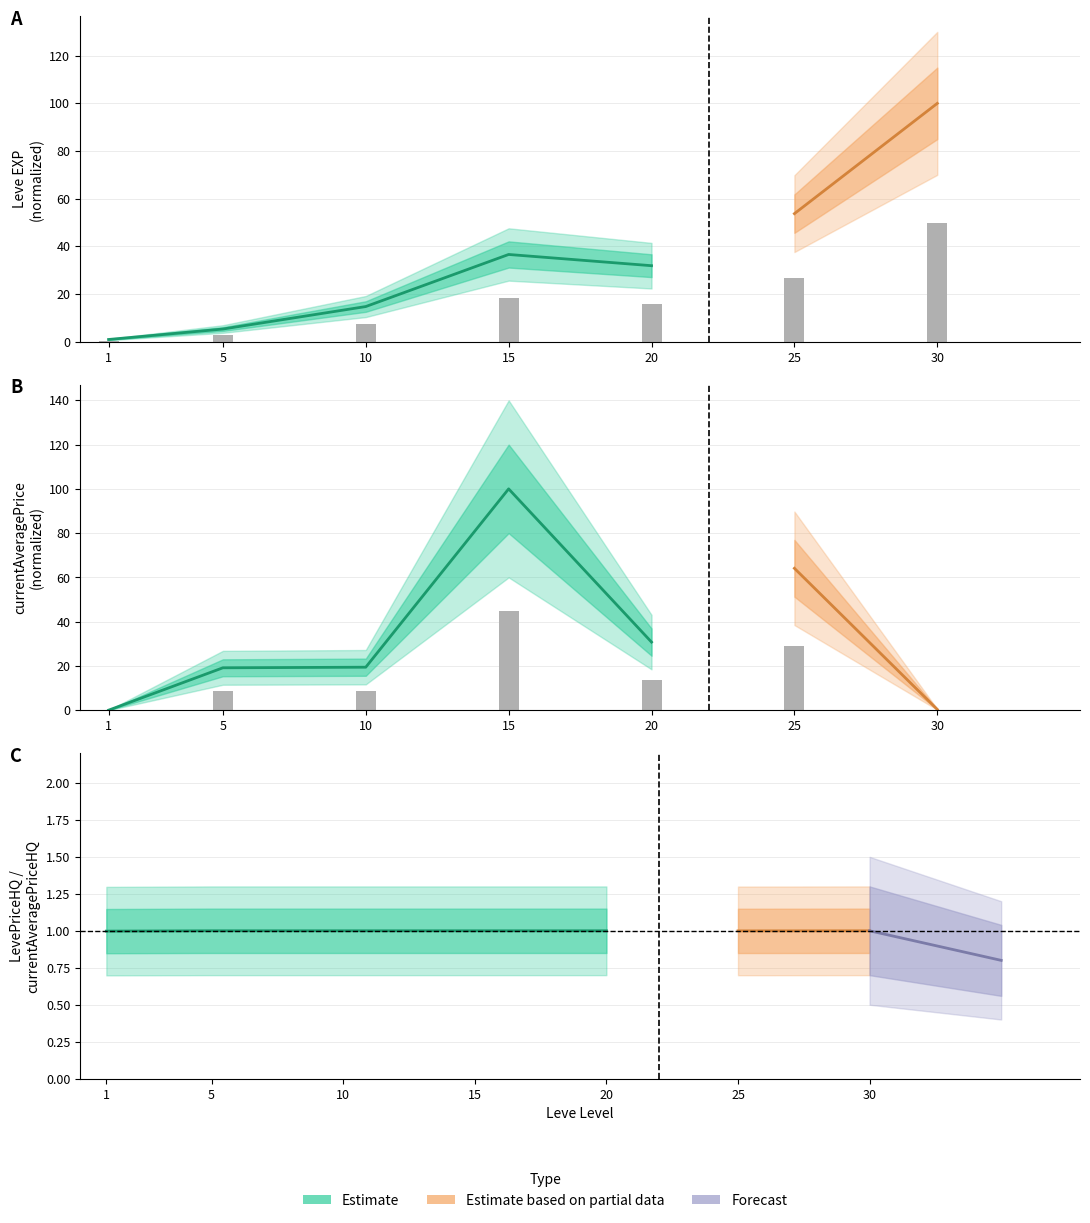

Read the value at 25.

28.9